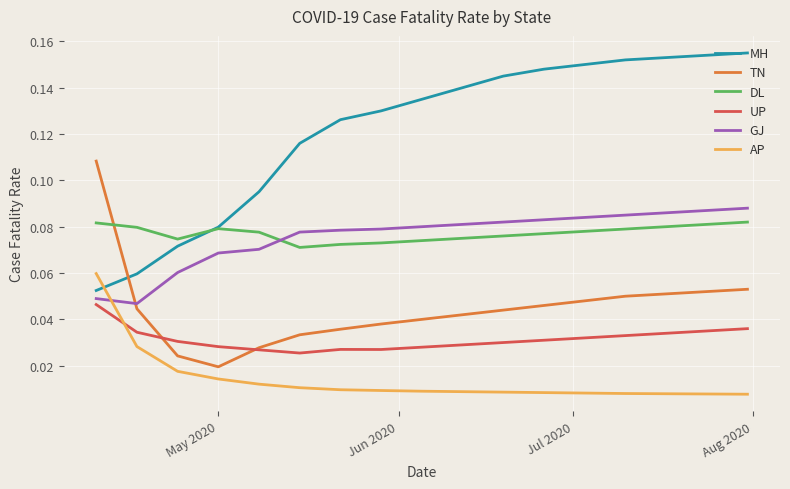

Which series has the widest spread of values?

MH